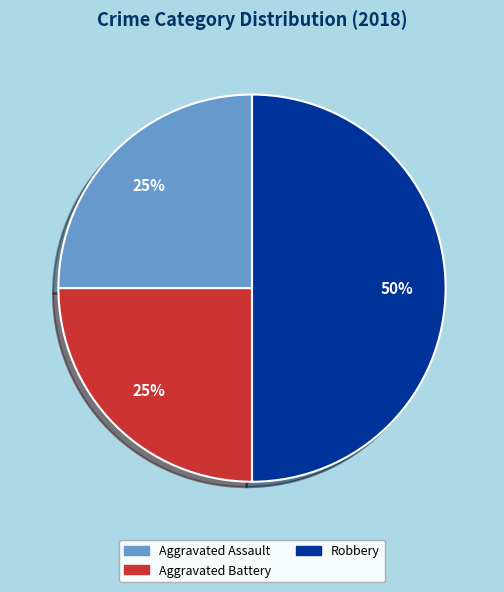

Is Aggravated Assault the majority of the pie?

No